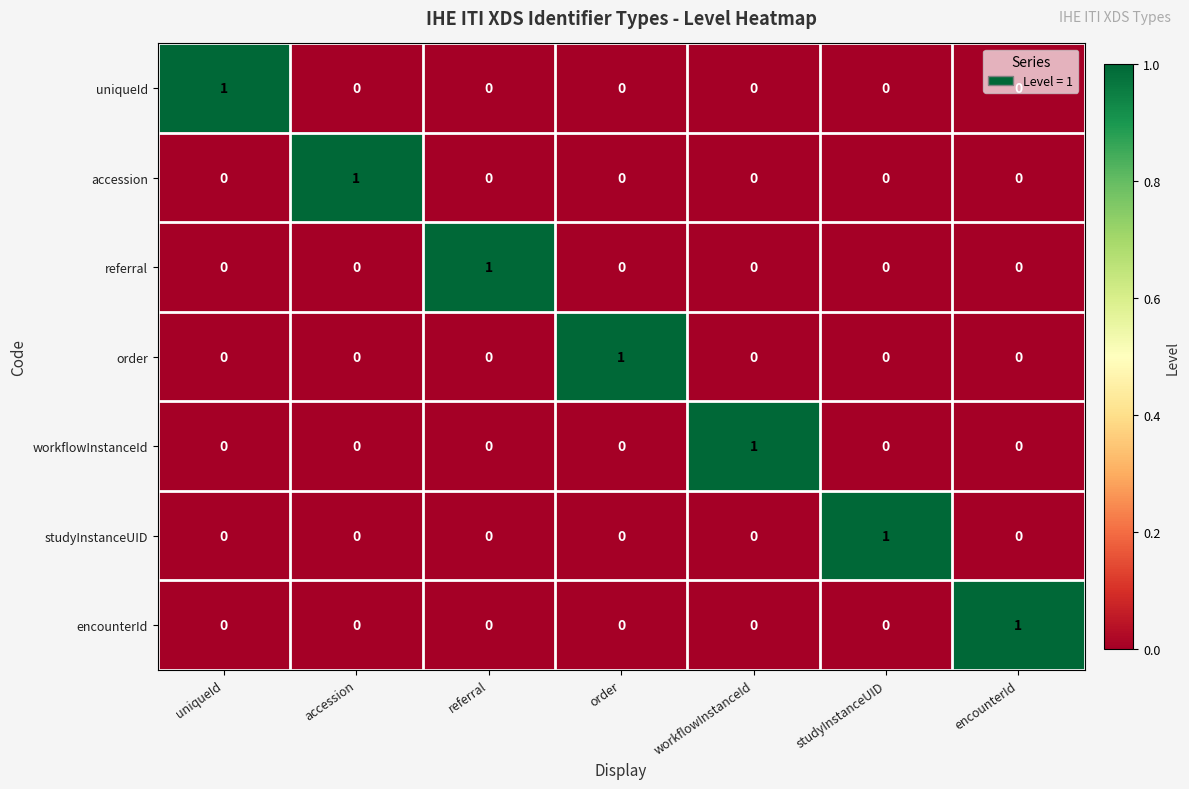

At how many categories does at least one series exceed 0?

7